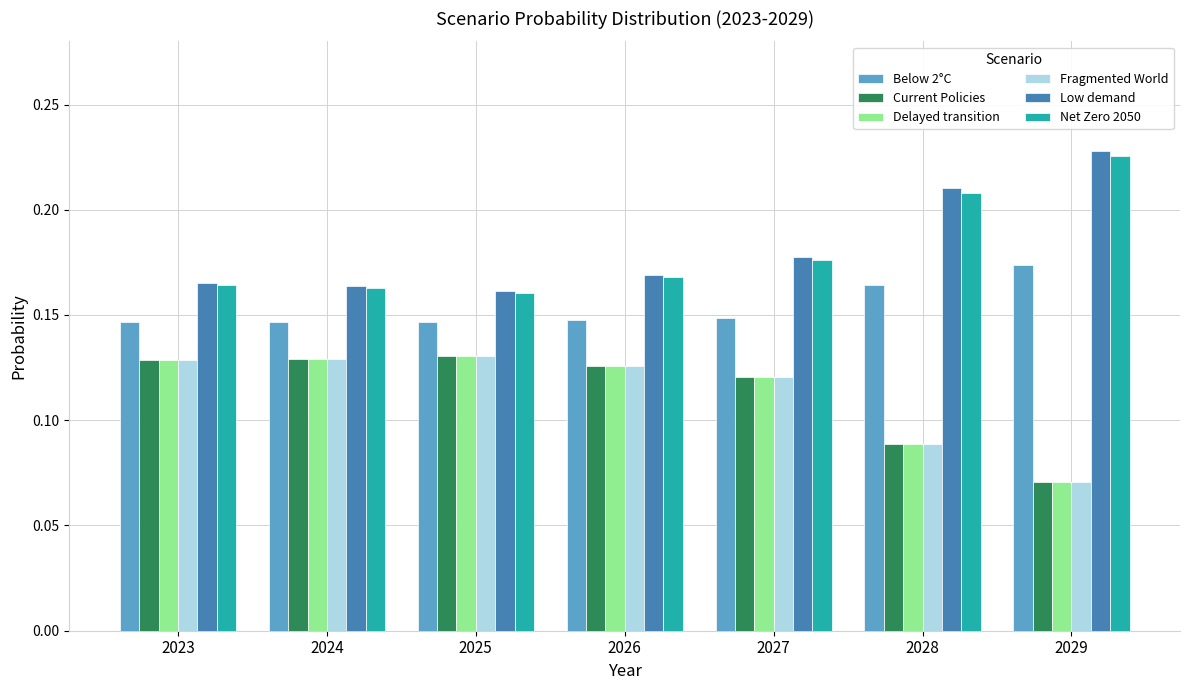

At how many categories does at least one series exceed 0?

7